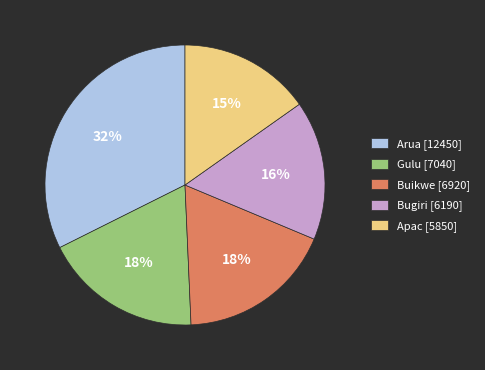

To the nearest percent, what is the average slice percentage?

20%